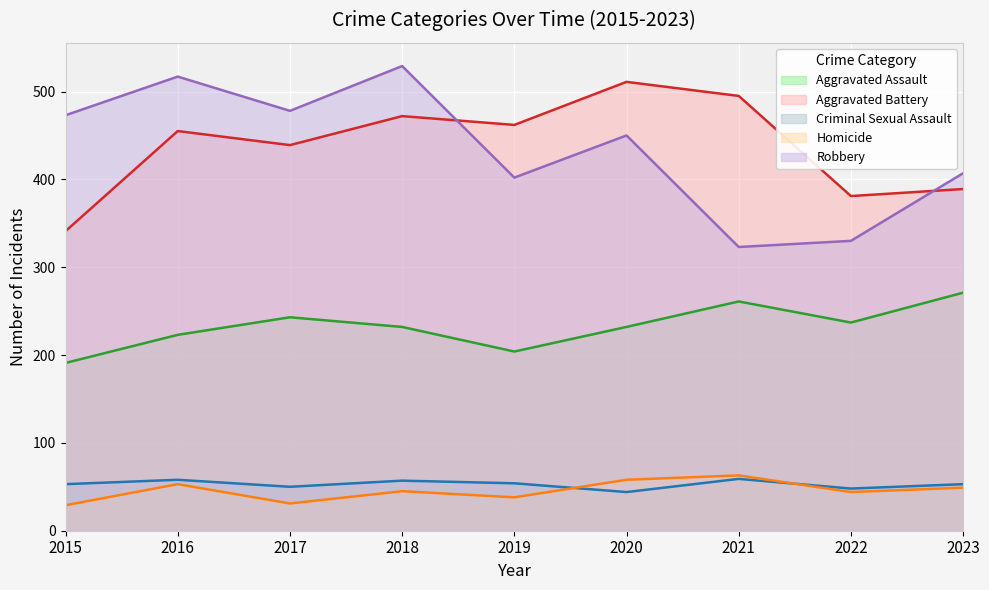

At 2018, list the series in order from smallest to largest.

Homicide, Criminal Sexual Assault, Aggravated Assault, Aggravated Battery, Robbery